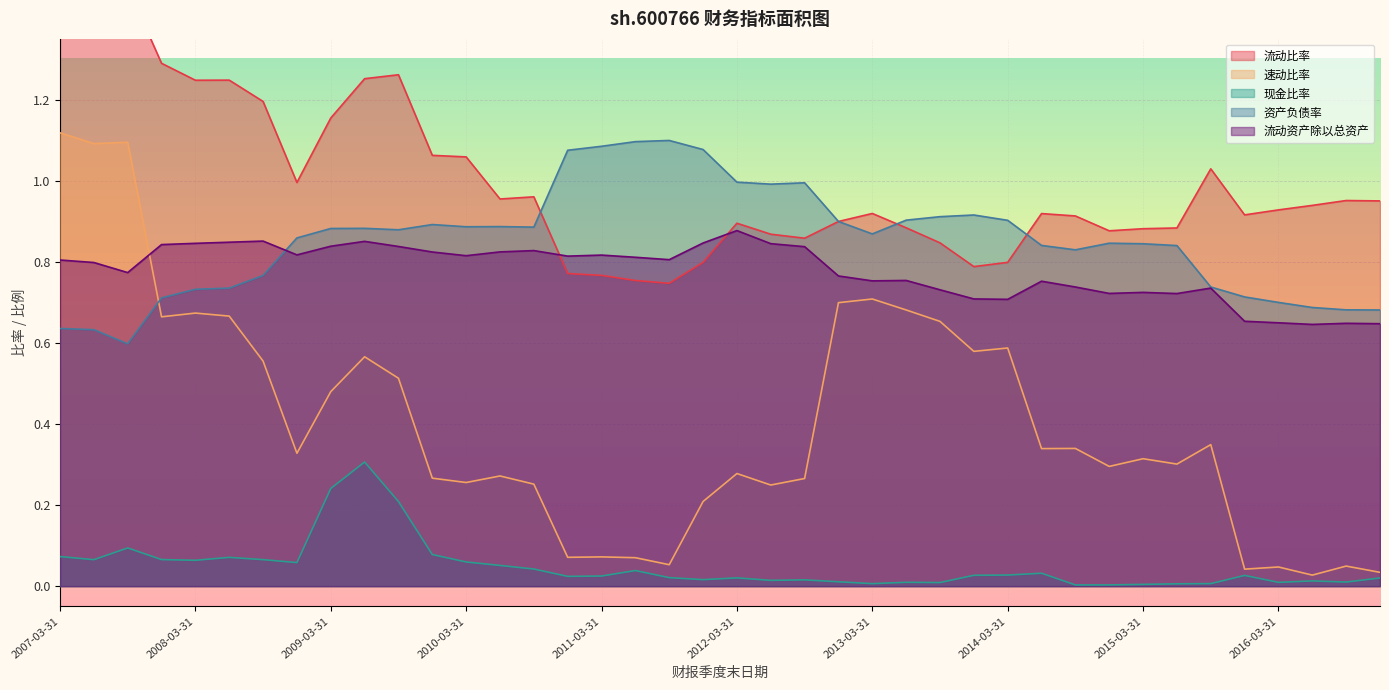

What position from the right is 2013-03-31?

16